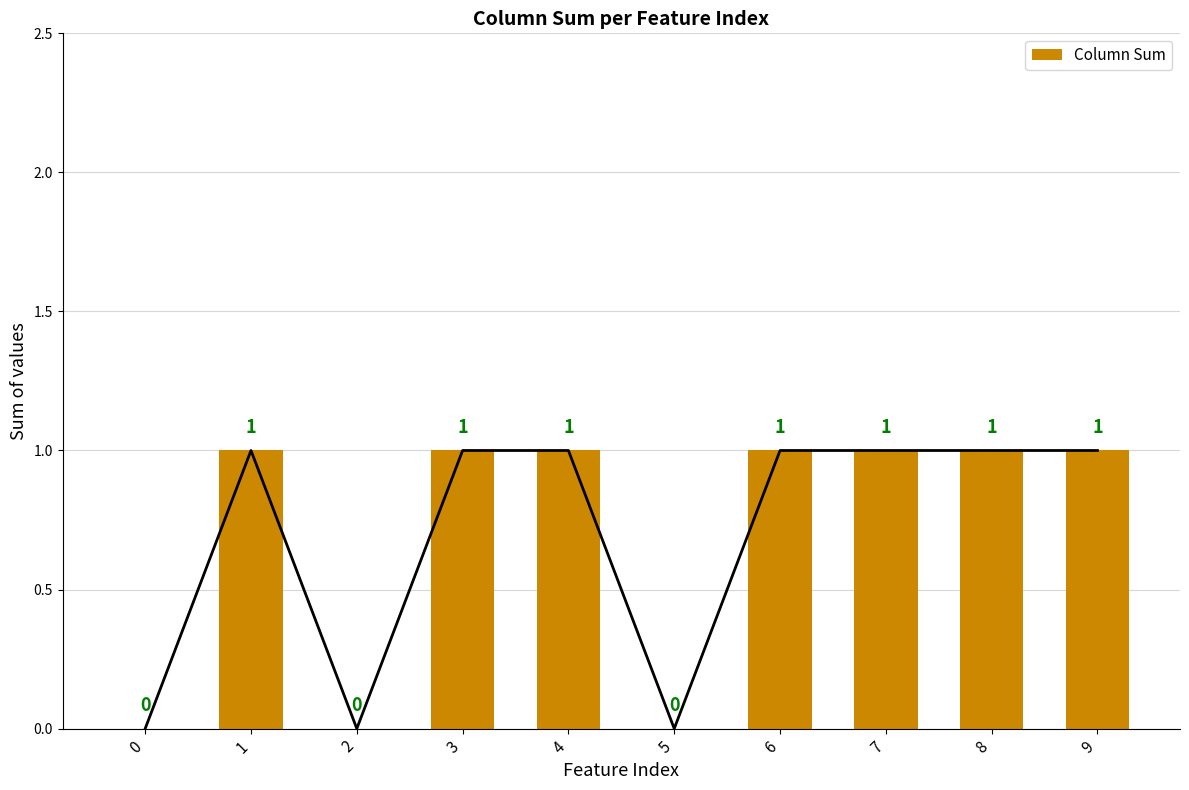

List the labels in order of value, smallest first.

0, 2, 5, 1, 3, 4, 6, 7, 8, 9